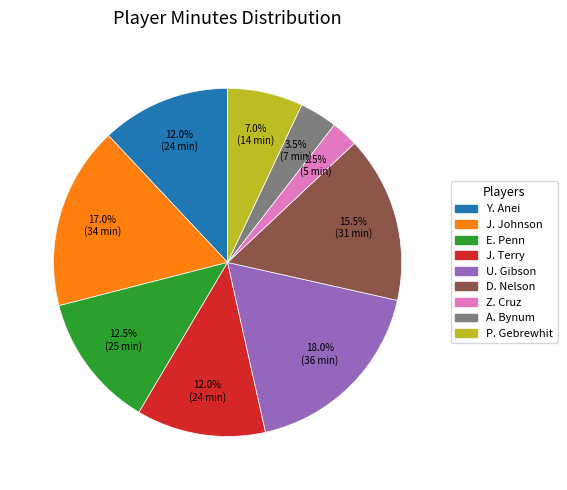

How many segments does this pie chart have?

9